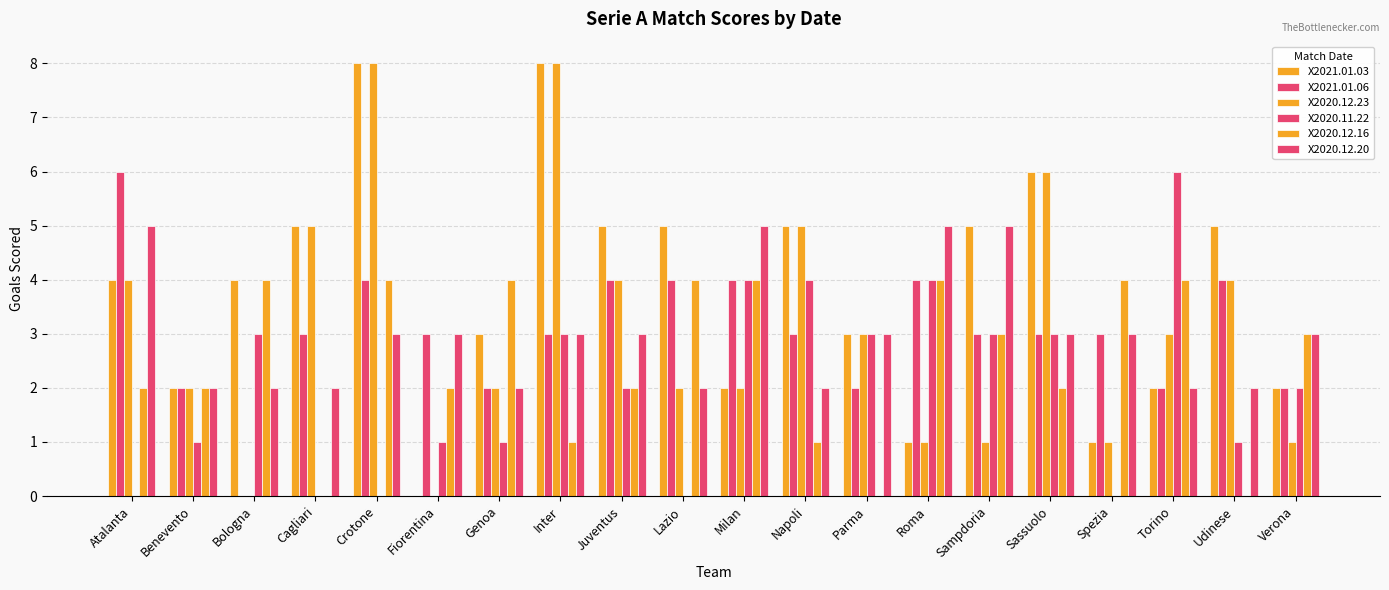

At which category is the sum across all series the highest?

Crotone